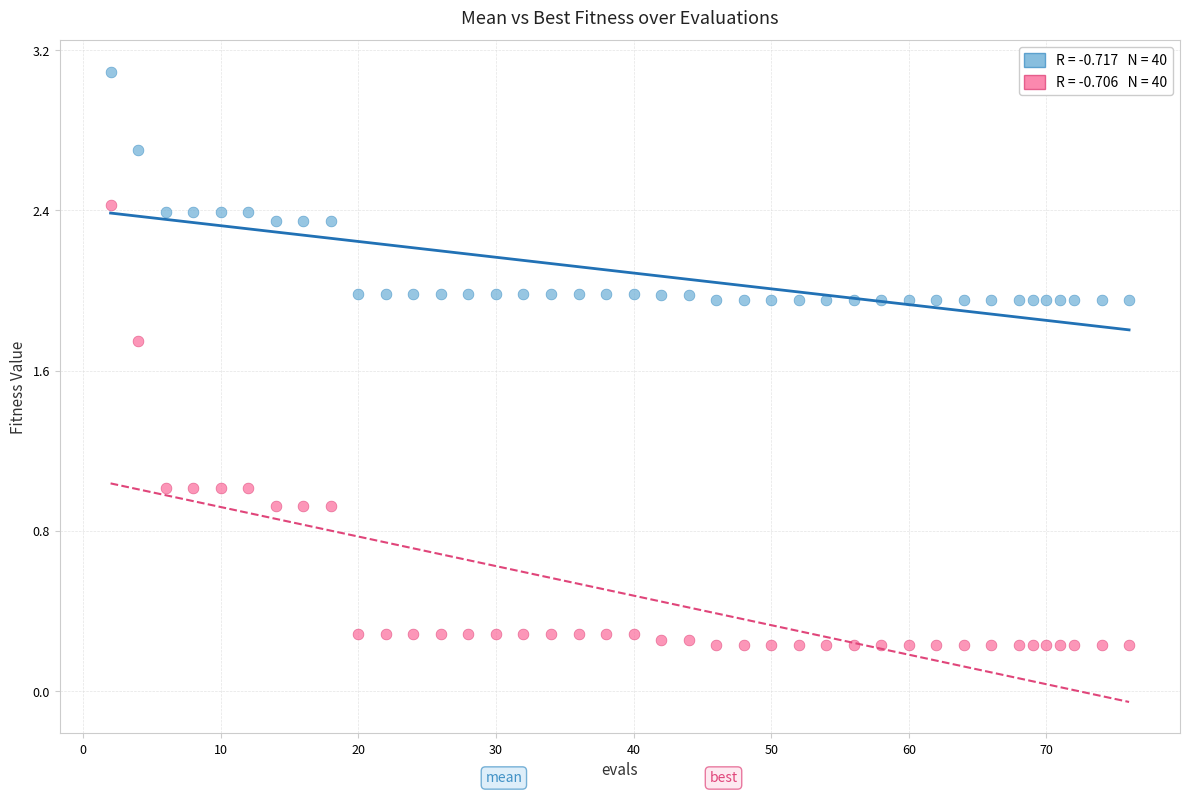

Across all data points, what is the range of Y values (max minus min)?

2.9